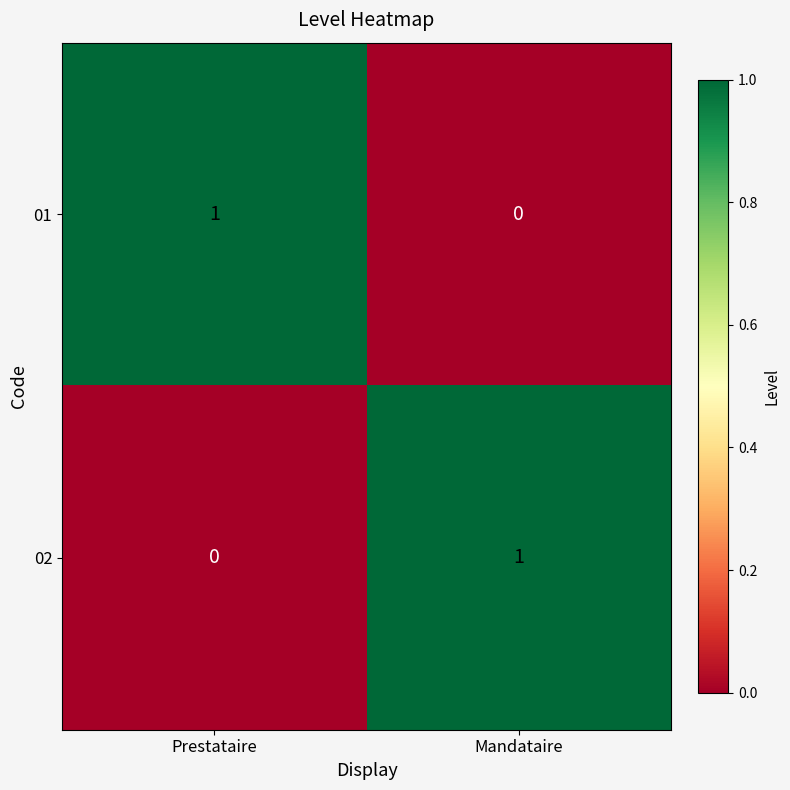

Reading left to right, what are all the values shown in this chart?

01: 1	0
02: 0	1